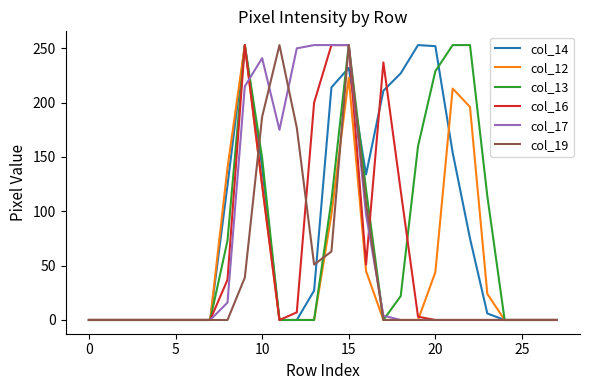

What is the maximum value for col_12?

253